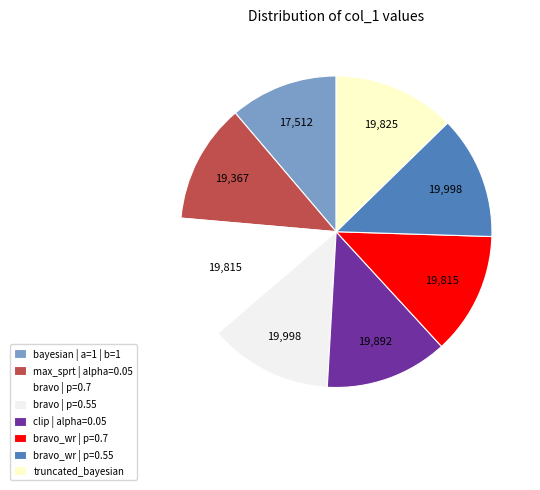

True or false: clip | alpha=0.05 accounts for 13% of the total.

True